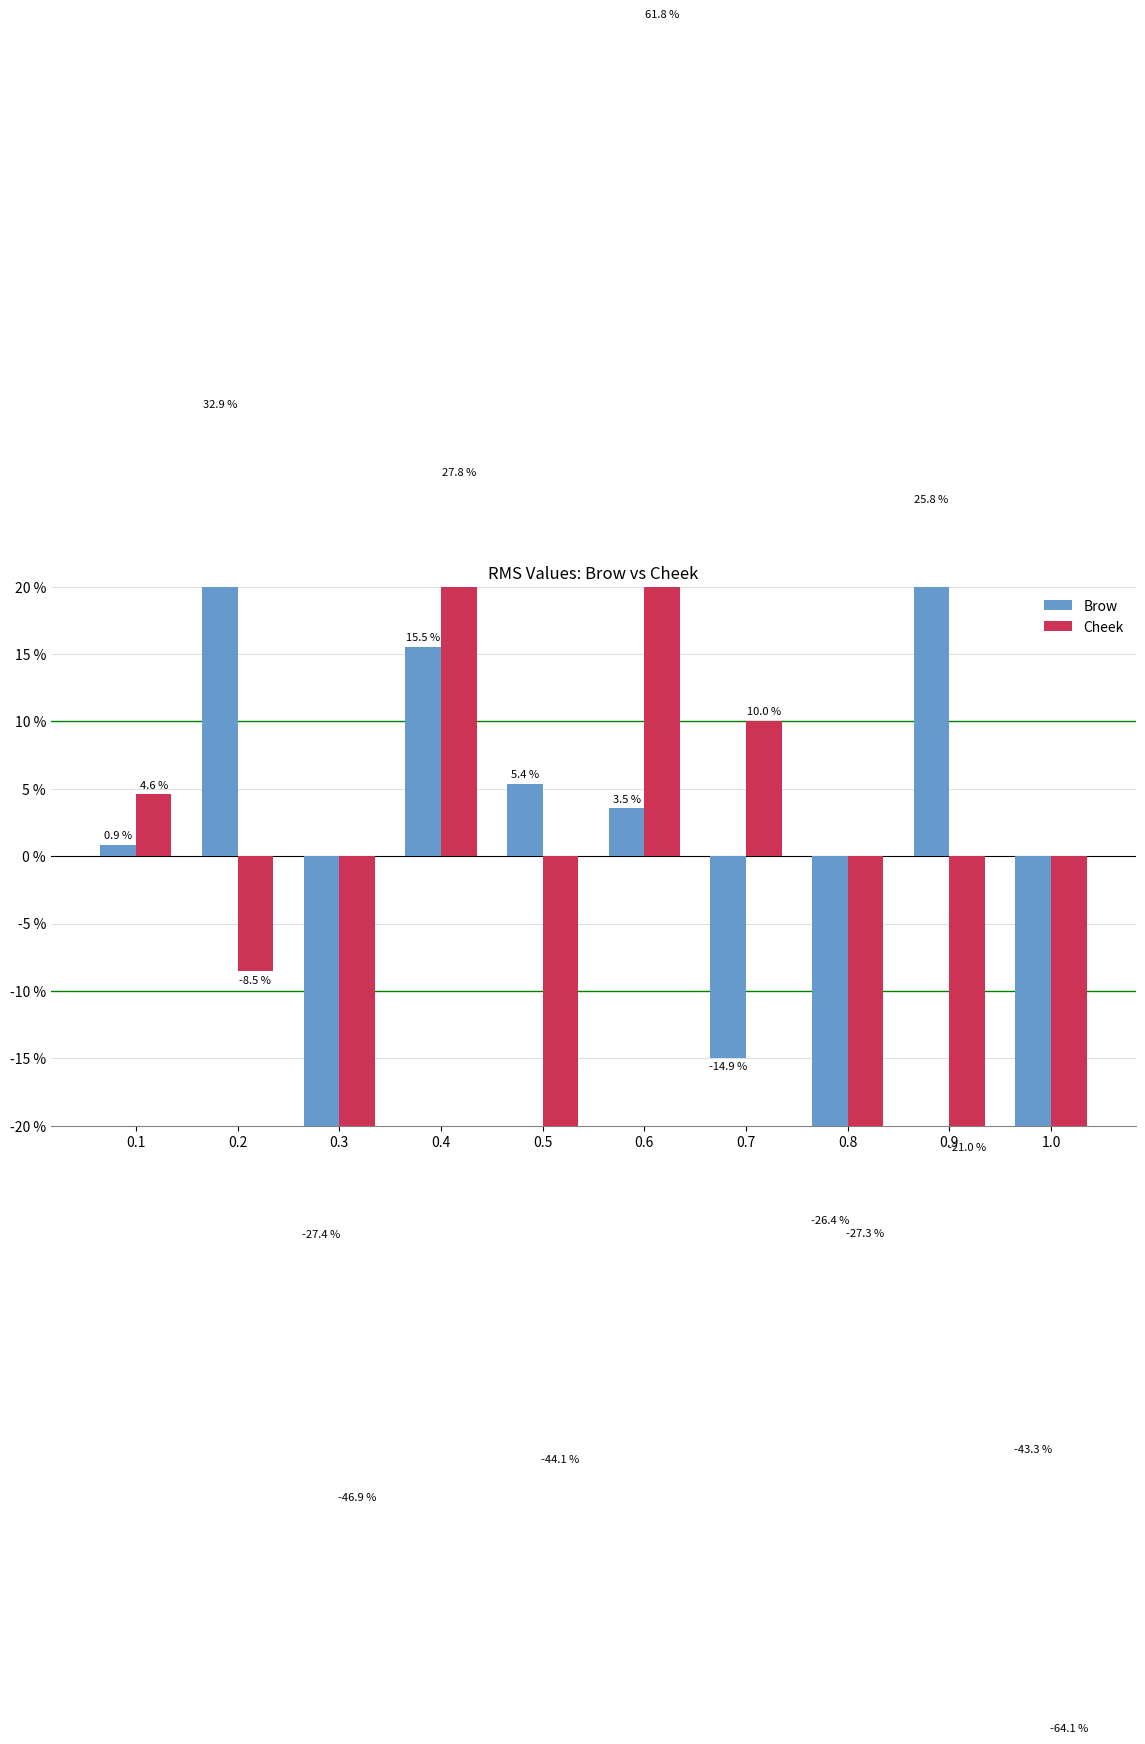

What is the maximum value for Brow?

32.9